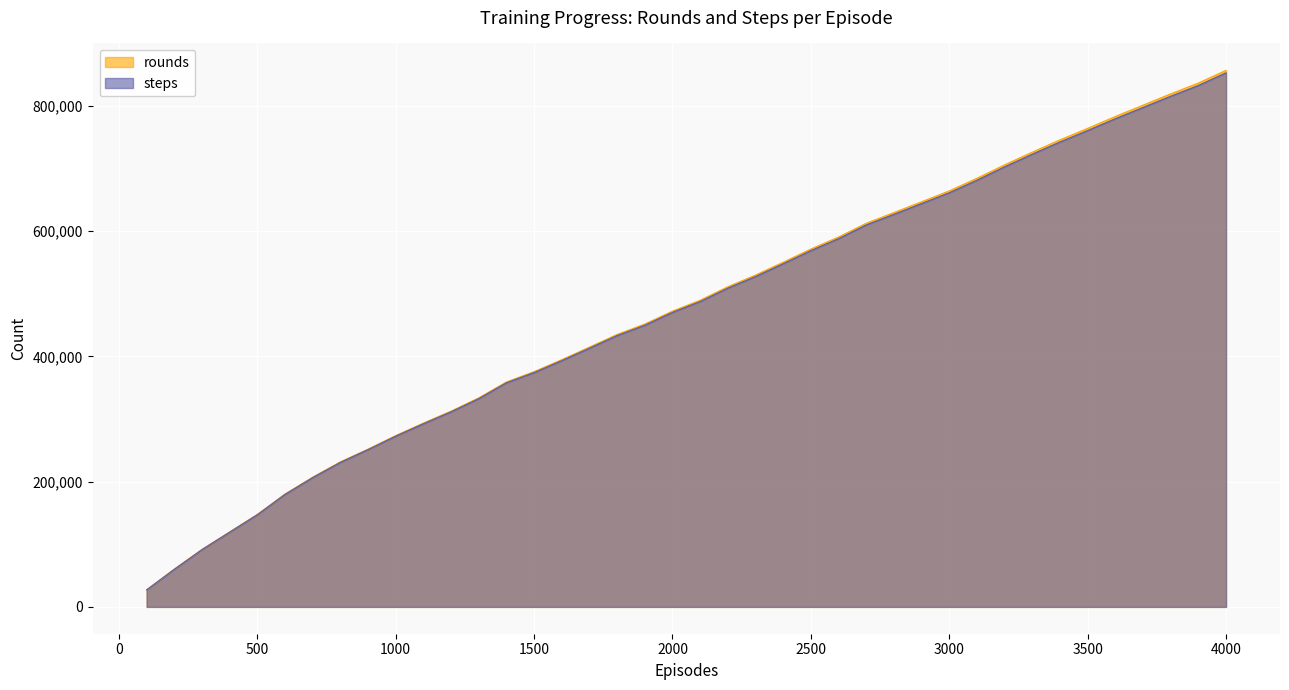

Which series has the largest range (max minus min)?

rounds